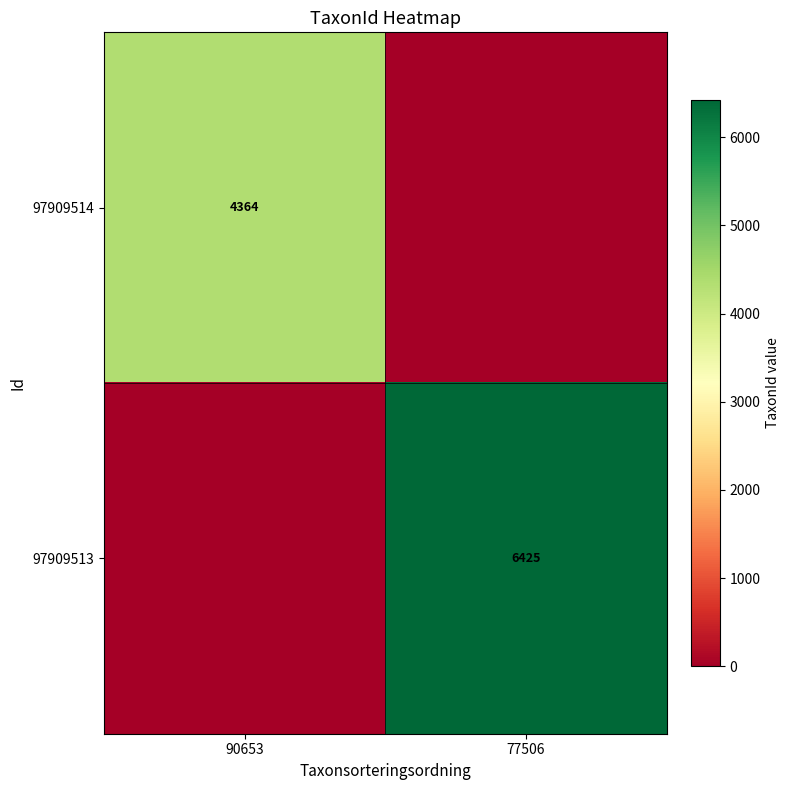

Is it true that 97909514 equals 1935 at 90653?

False